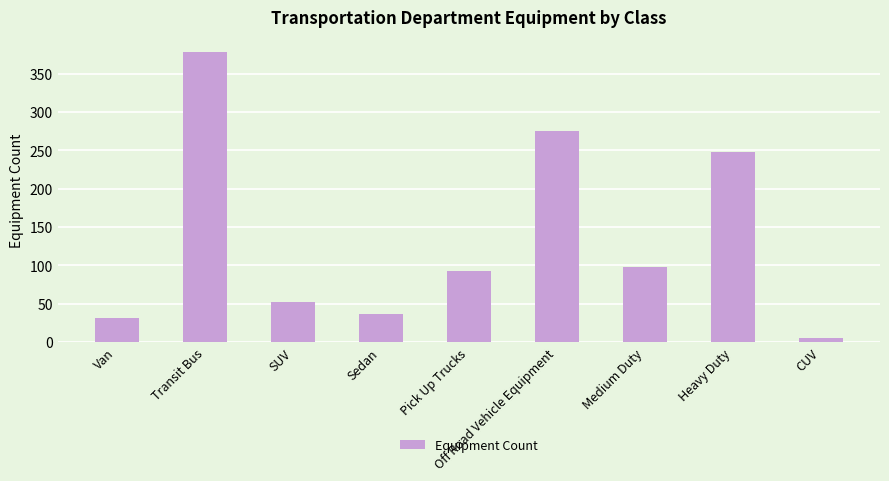

What is the change in value from Sedan to CUV?

-32